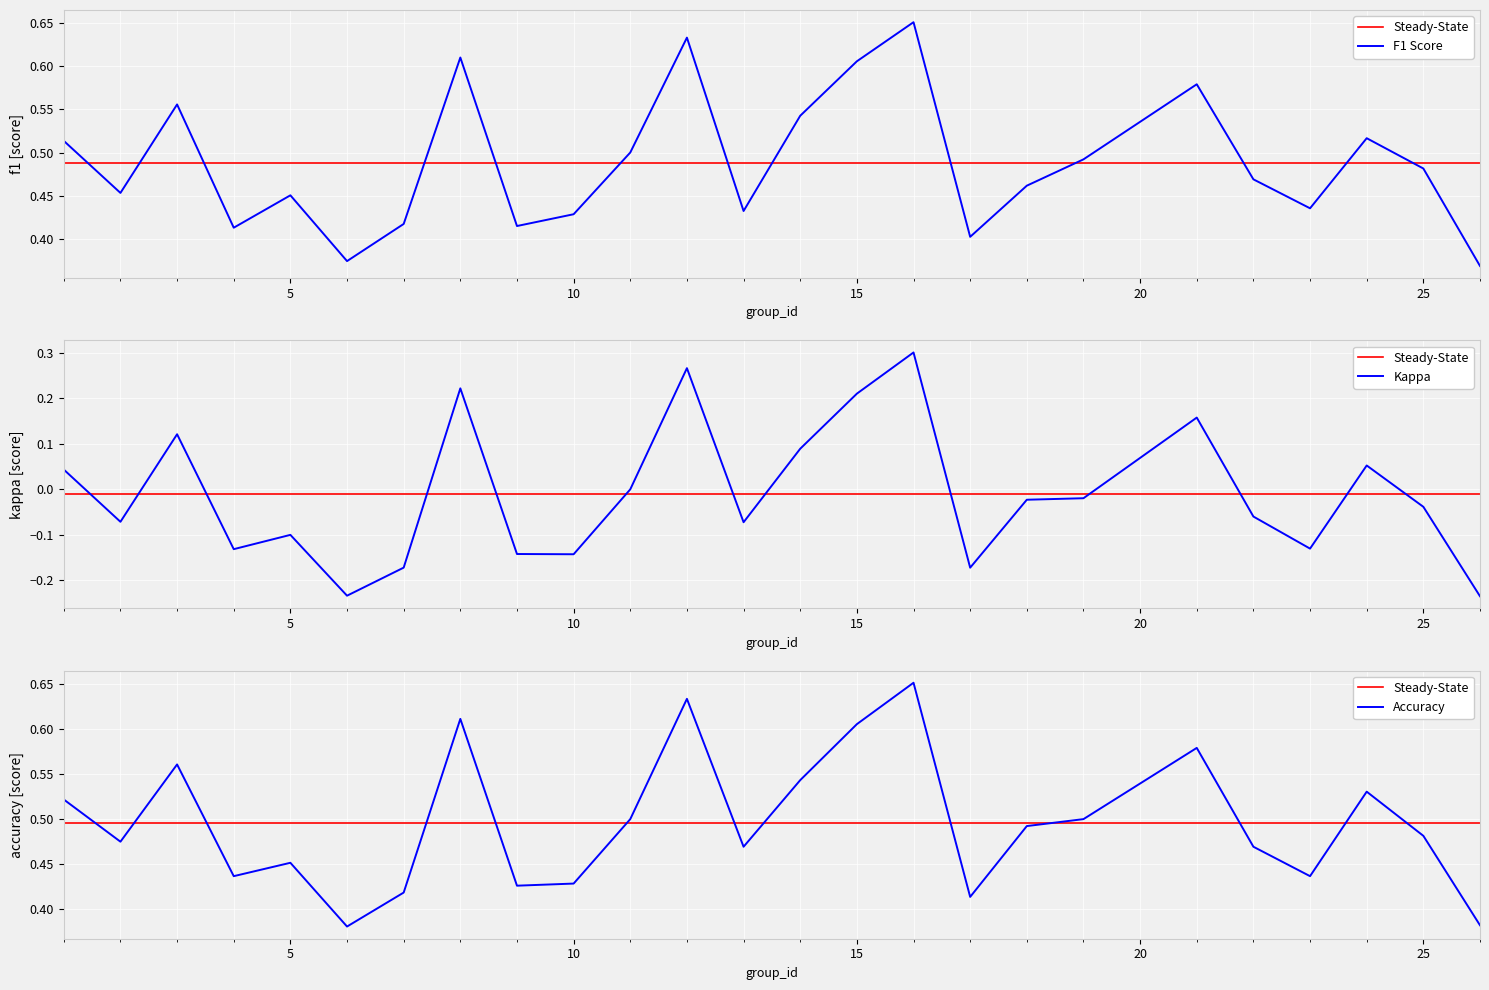

Rank the series at 12 from lowest to highest value.

kappa, f1, accuracy